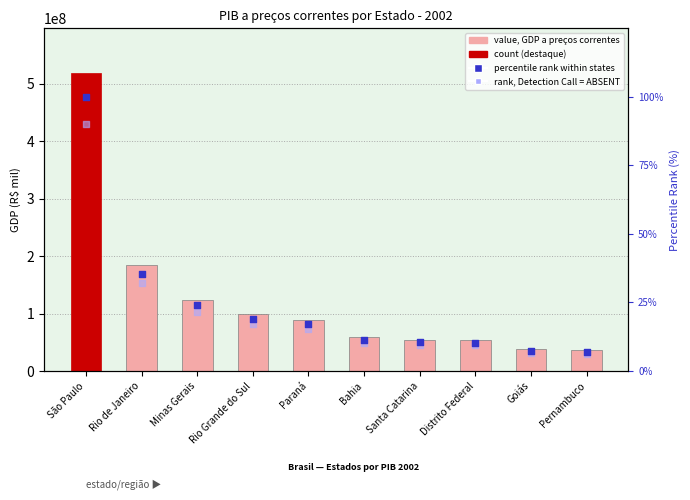

Which series reaches the minimum Y coordinate?

rank, Detection Call = ABSENT